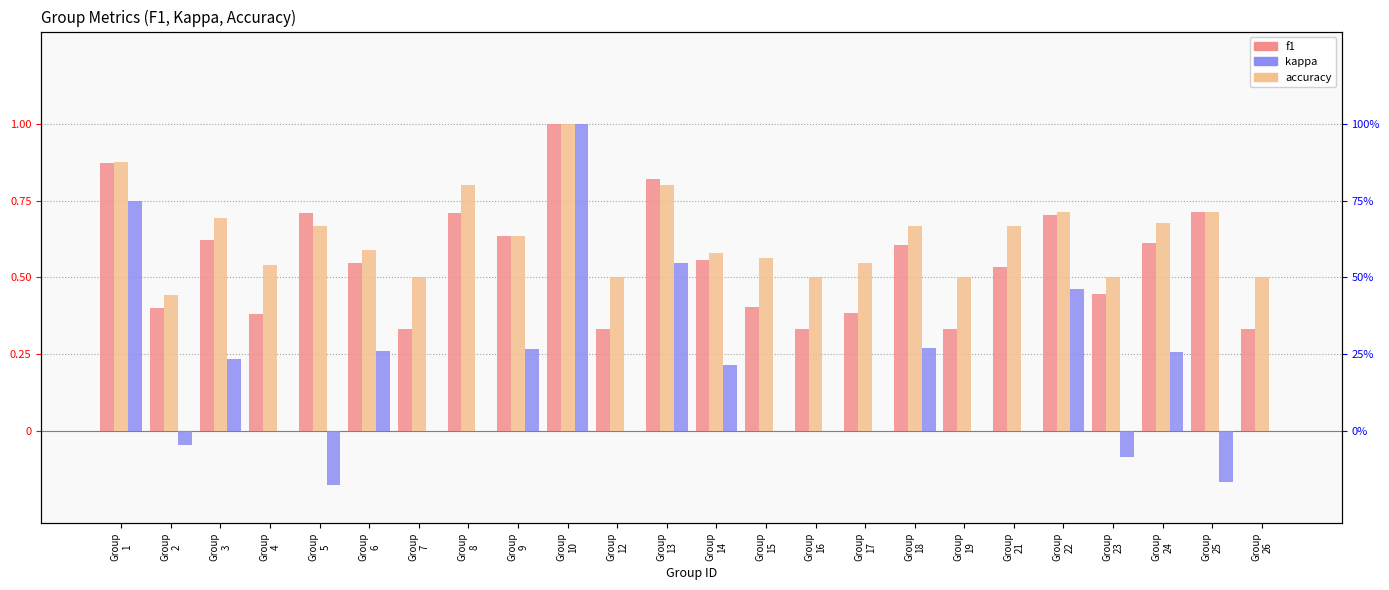

Reading left to right, list all the values displayed in this chart.

f1: 0.9	0.4	0.6	0.4	0.7	0.5	0.3	0.7	0.6	1.0	0.3	0.8	0.6	0.4	0.3	0.4	0.6	0.3	0.5	0.7	0.4	0.6	0.7	0.3
accuracy: 0.9	0.4	0.7	0.5	0.7	0.6	0.5	0.8	0.6	1.0	0.5	0.8	0.6	0.6	0.5	0.5	0.7	0.5	0.7	0.7	0.5	0.7	0.7	0.5
kappa: 0.8	-0.0	0.2	0.0	-0.2	0.3	0.0	0.0	0.3	1.0	0.0	0.5	0.2	0.0	0.0	0.0	0.3	0.0	0.0	0.5	-0.1	0.3	-0.2	0.0